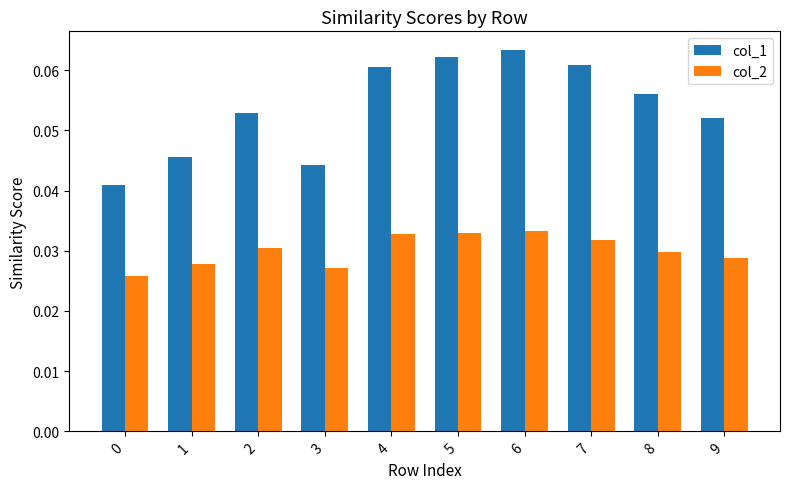

How many groups of bars are there?

10